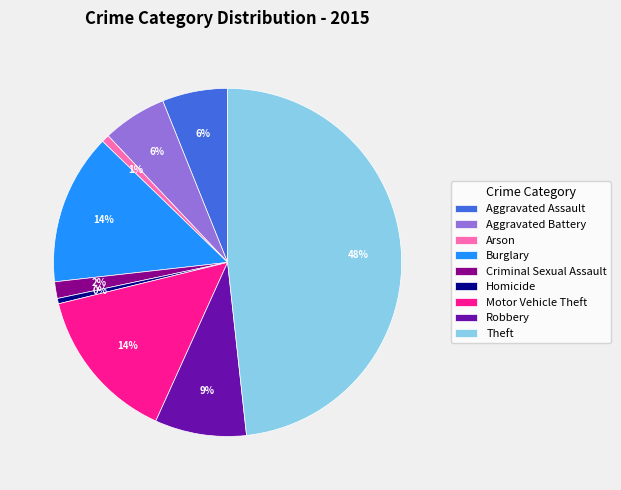

Do Homicide and Robbery together represent more than half of the pie?

No